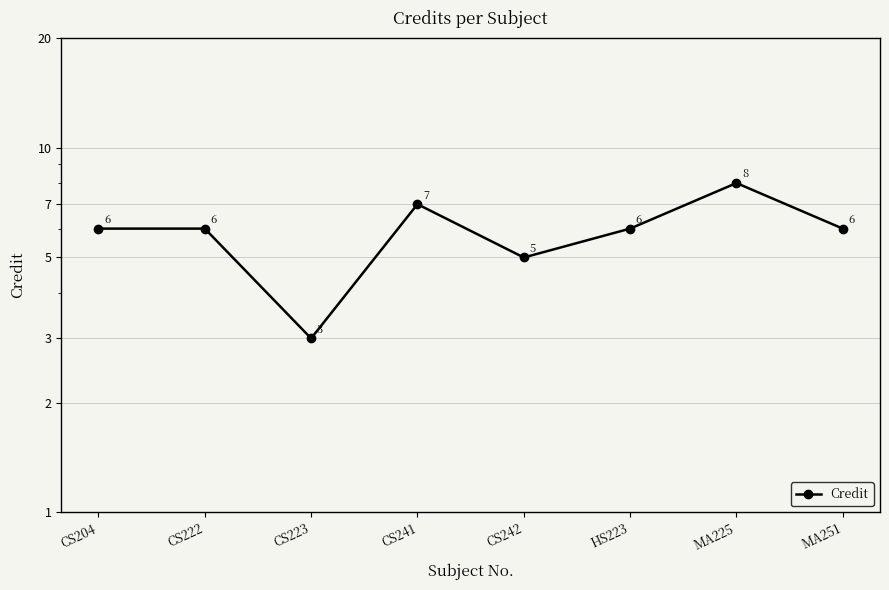

The chart shows a value of 9 at HS223. True or false?

False